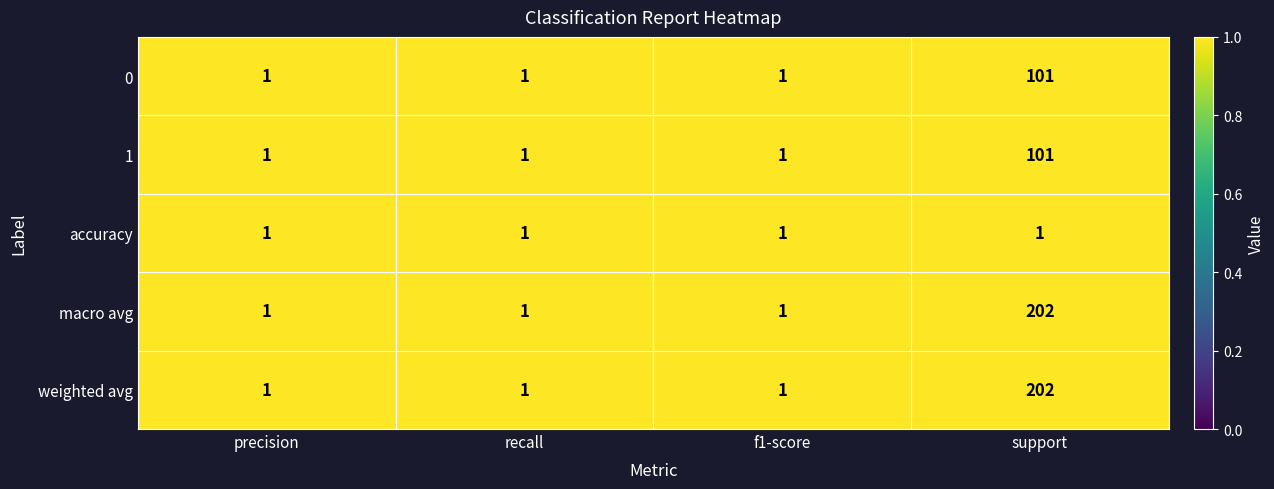

What is the maximum value shown in the chart?

202